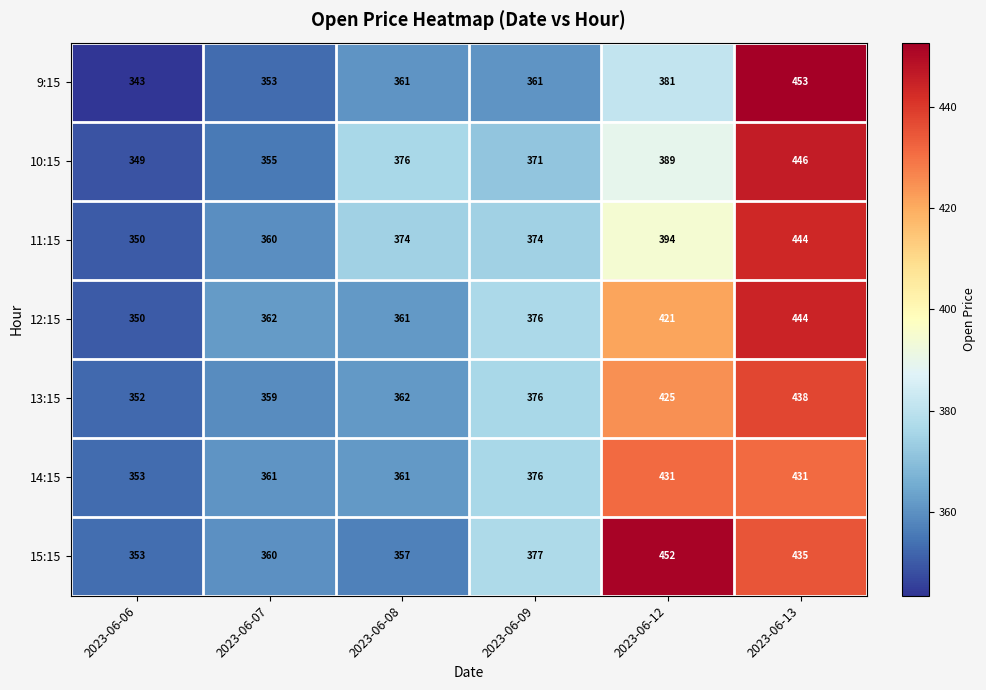

The value of 15:15 at 2023-06-08 is 357. True or false?

True